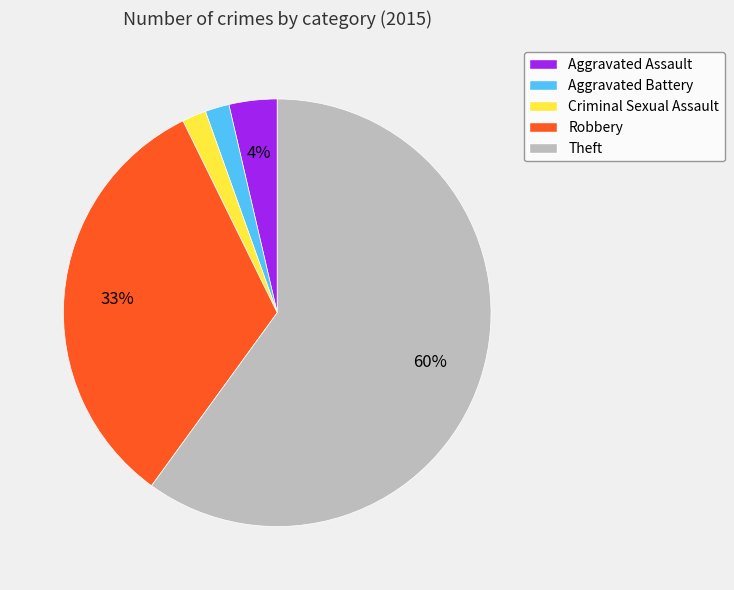

True or false: Aggravated Battery accounts for 2% of the total.

True